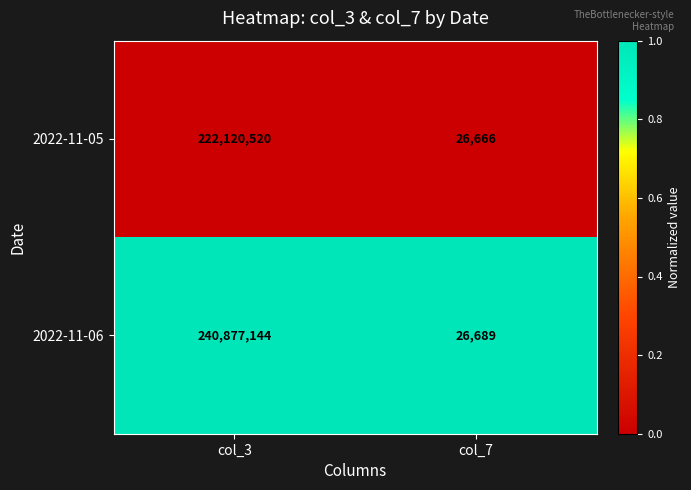

How many distinct data groups are displayed?

2